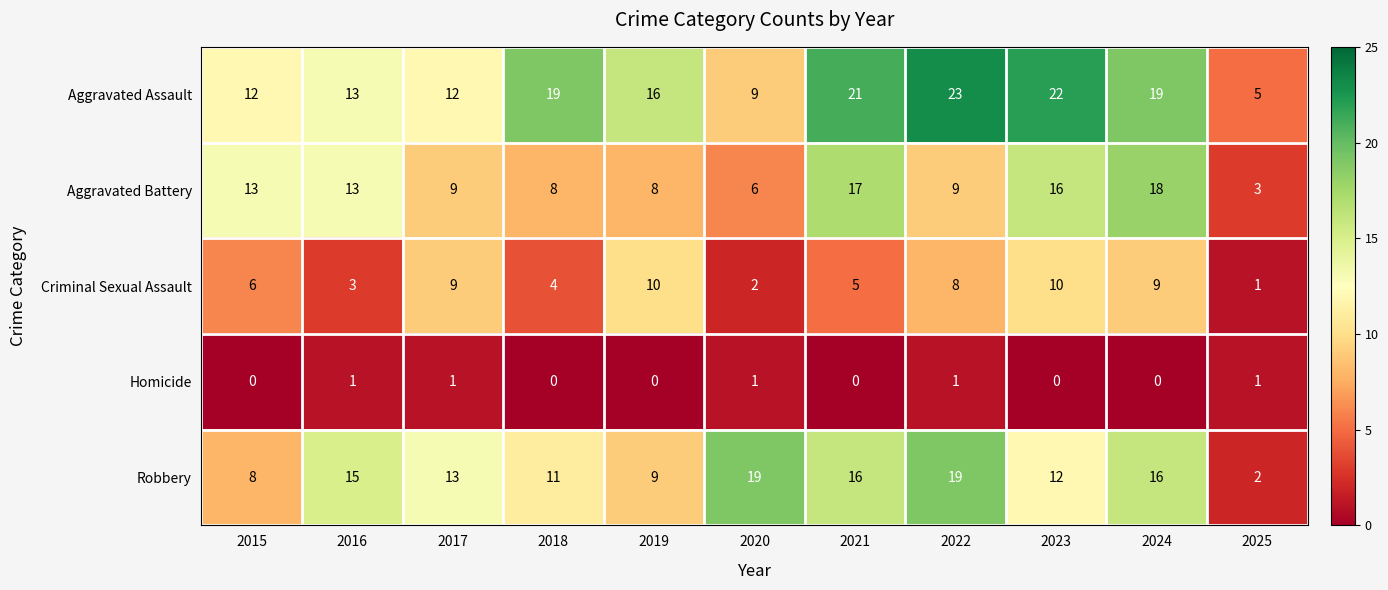

True or false: Aggravated Assault has a value of 21 at 2021.

True